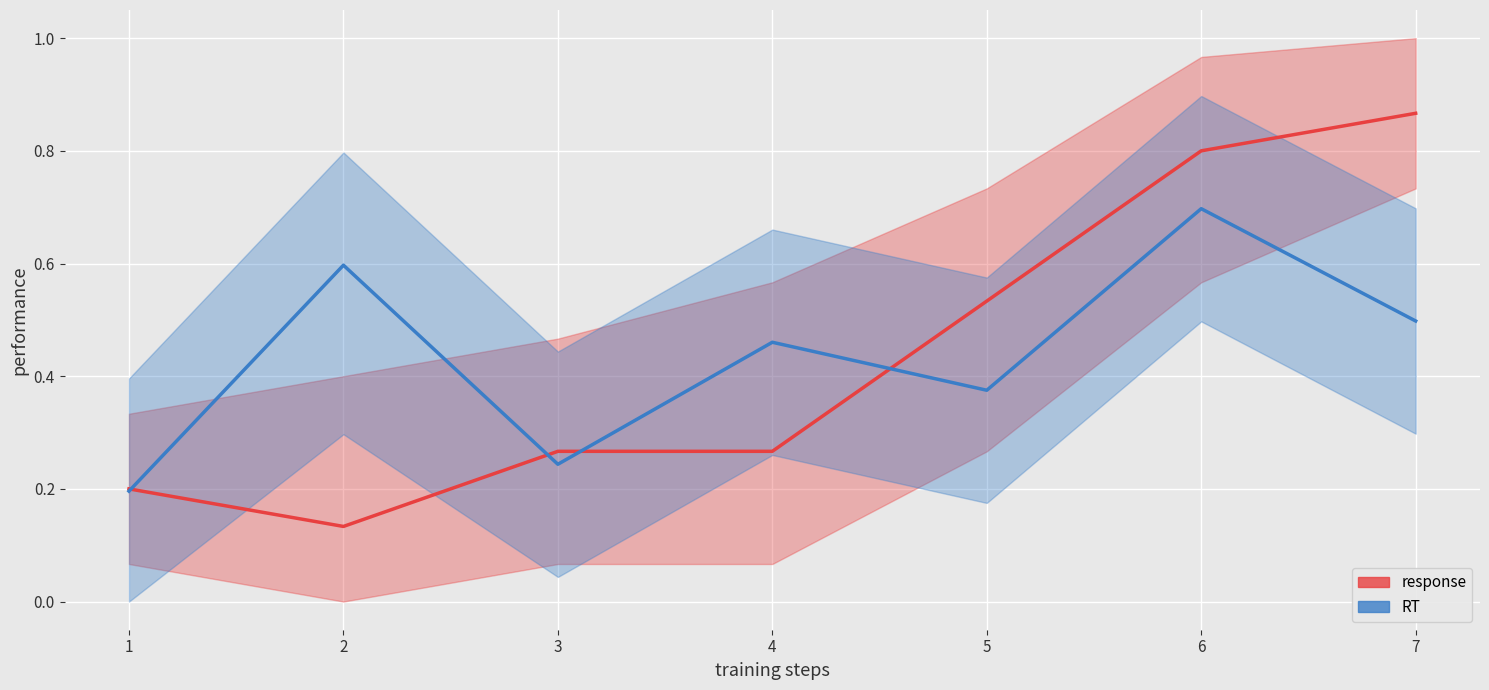

How many lines are shown in the chart?

2